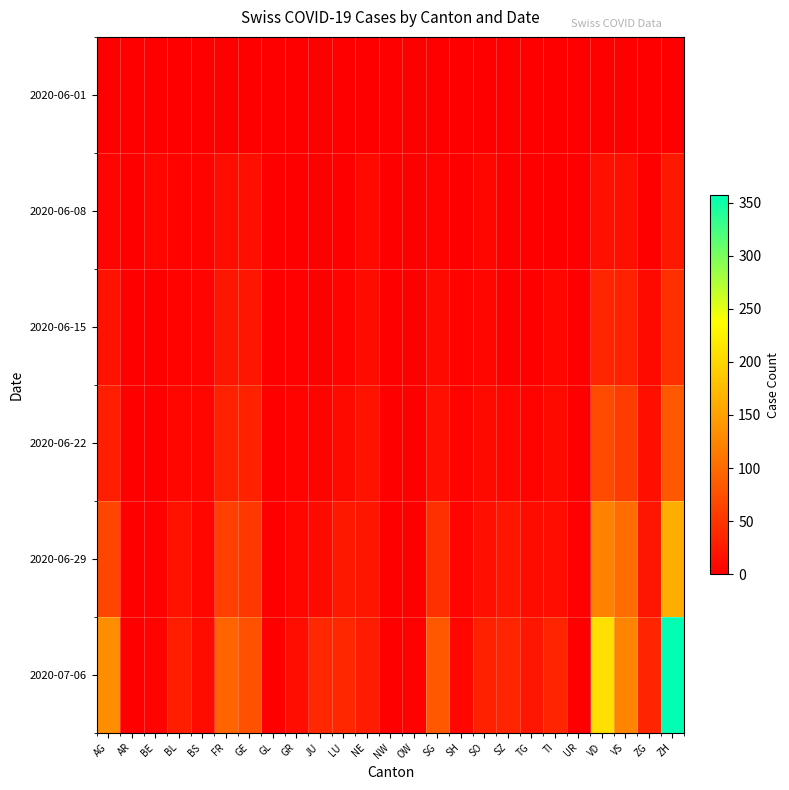

Which series has the largest range (max minus min)?

2020-07-06